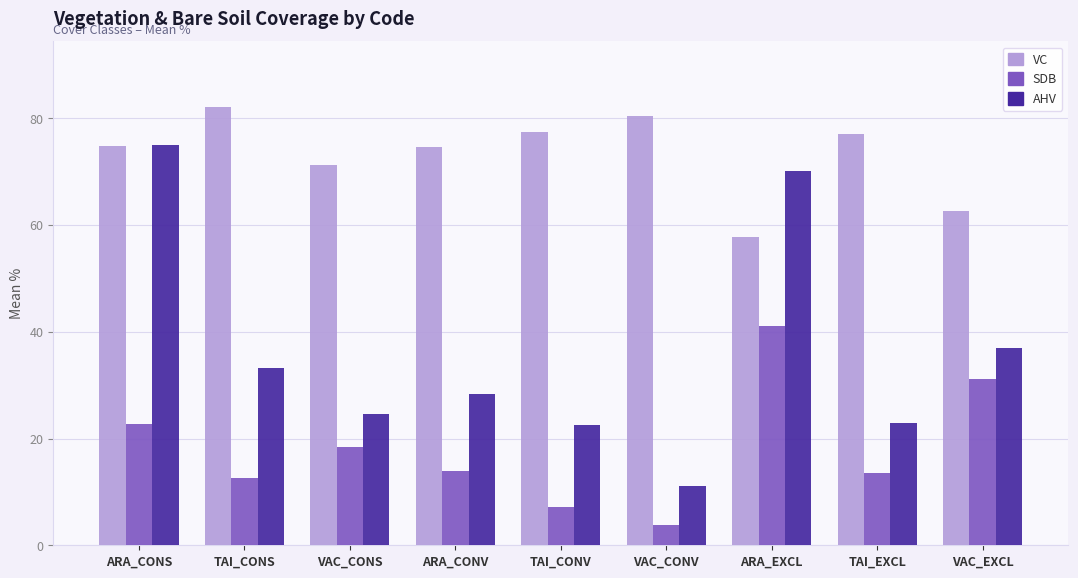

What is the value of the VC bar at the 5th from the left?

77.4